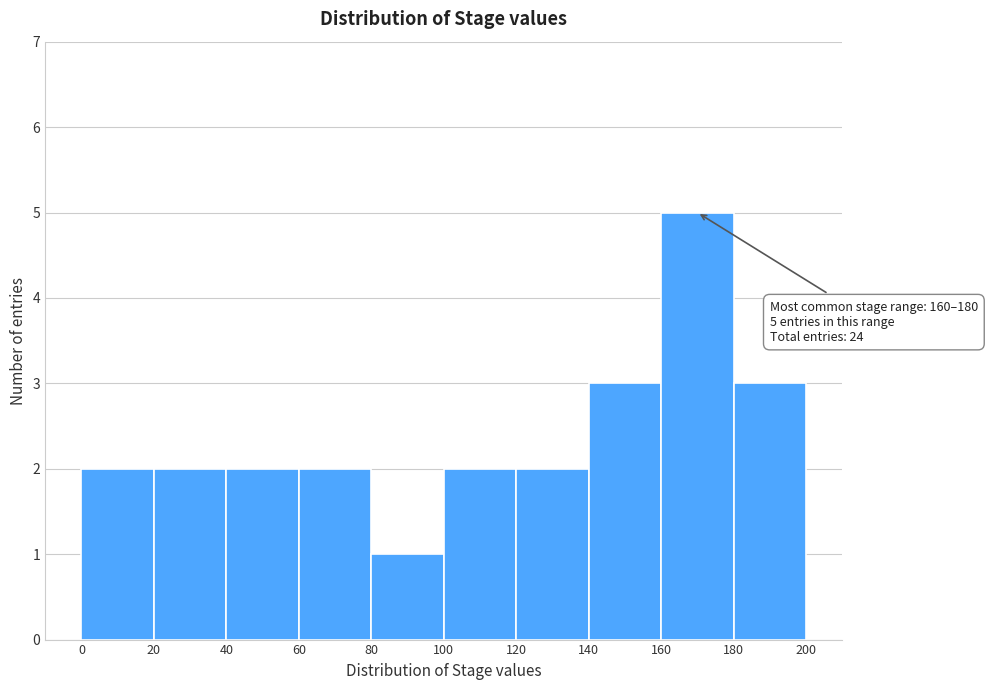

Over which range of the x-axis is the bar tallest?

160 to 180